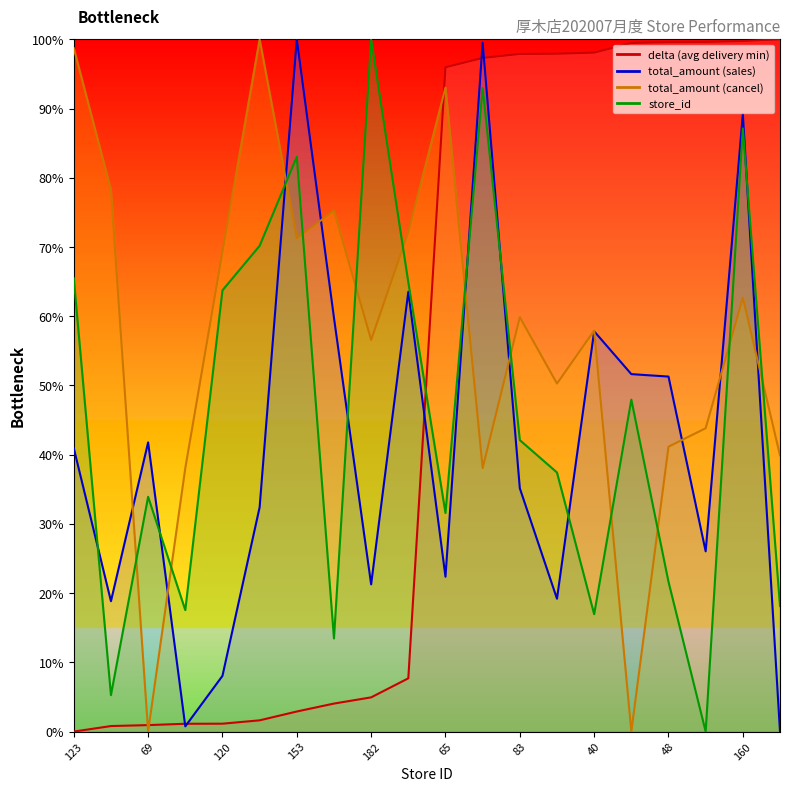

True or false: total_amount_cancel has more than 2 interior local peaks.

True